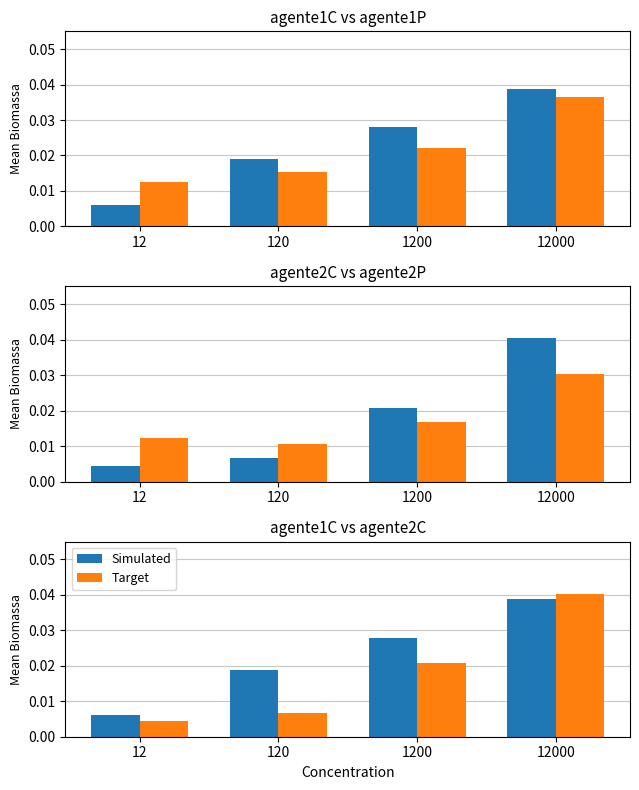

At how many categories does at least one series exceed 0?

4